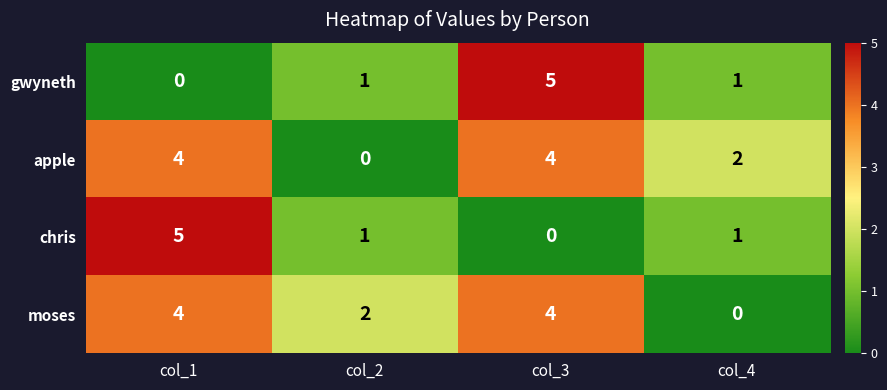

The value of gwyneth at col_3 is 1. True or false?

False